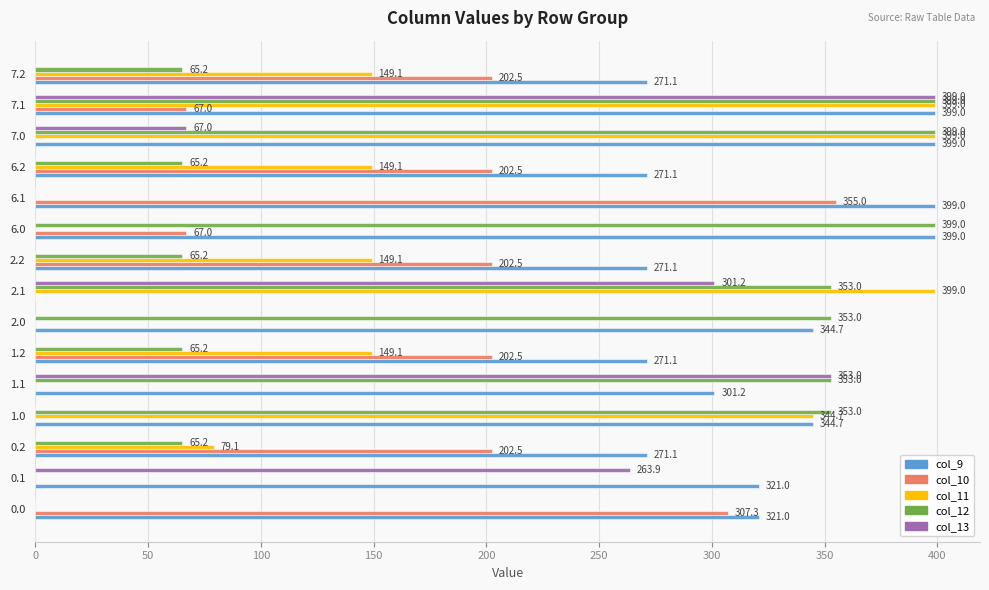

What is the total value across all series at 6.2?

687.9